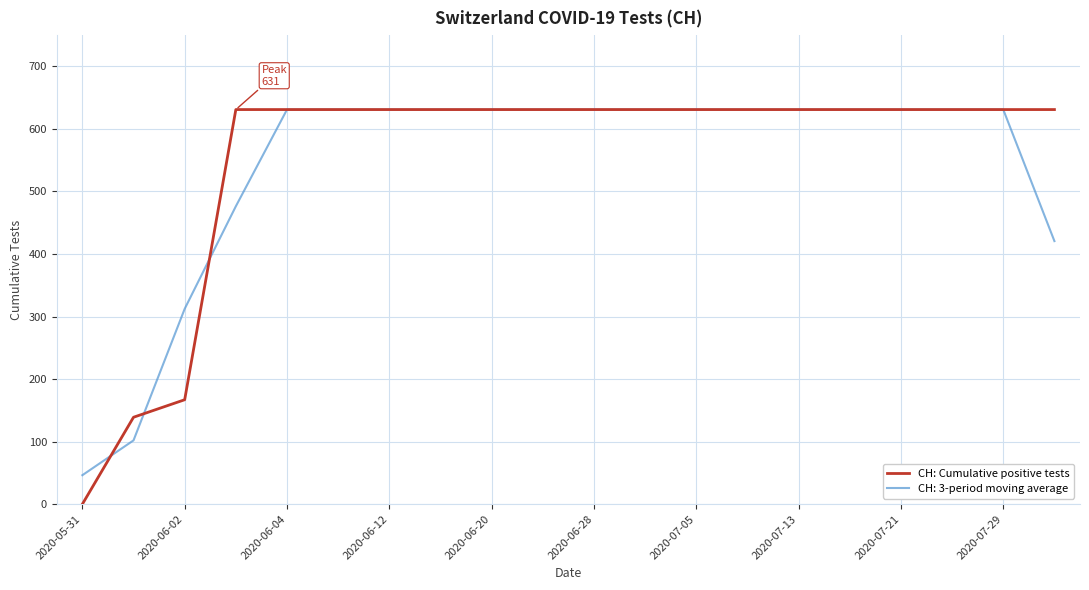

What is the greatest value displayed?

631.0